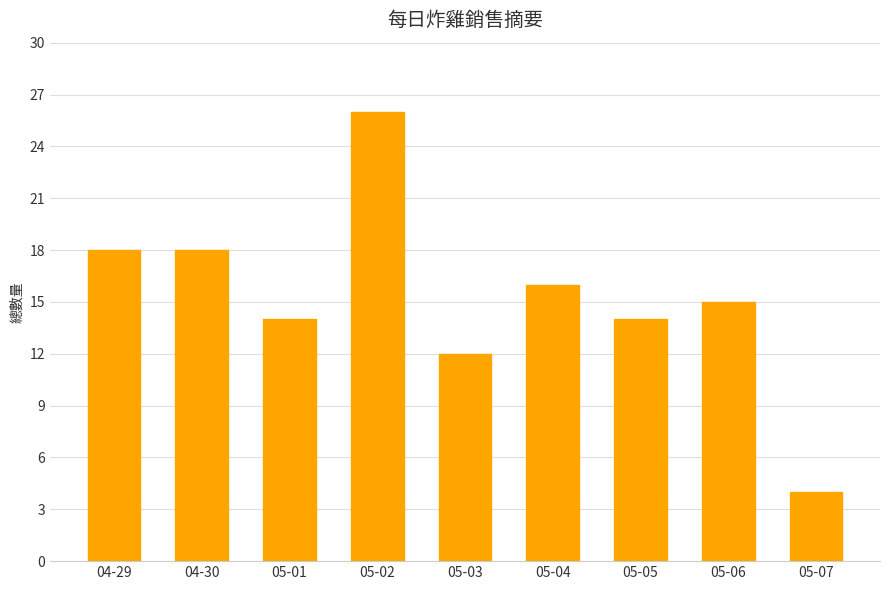

Between 05-03 and 05-02, which is larger?

05-02